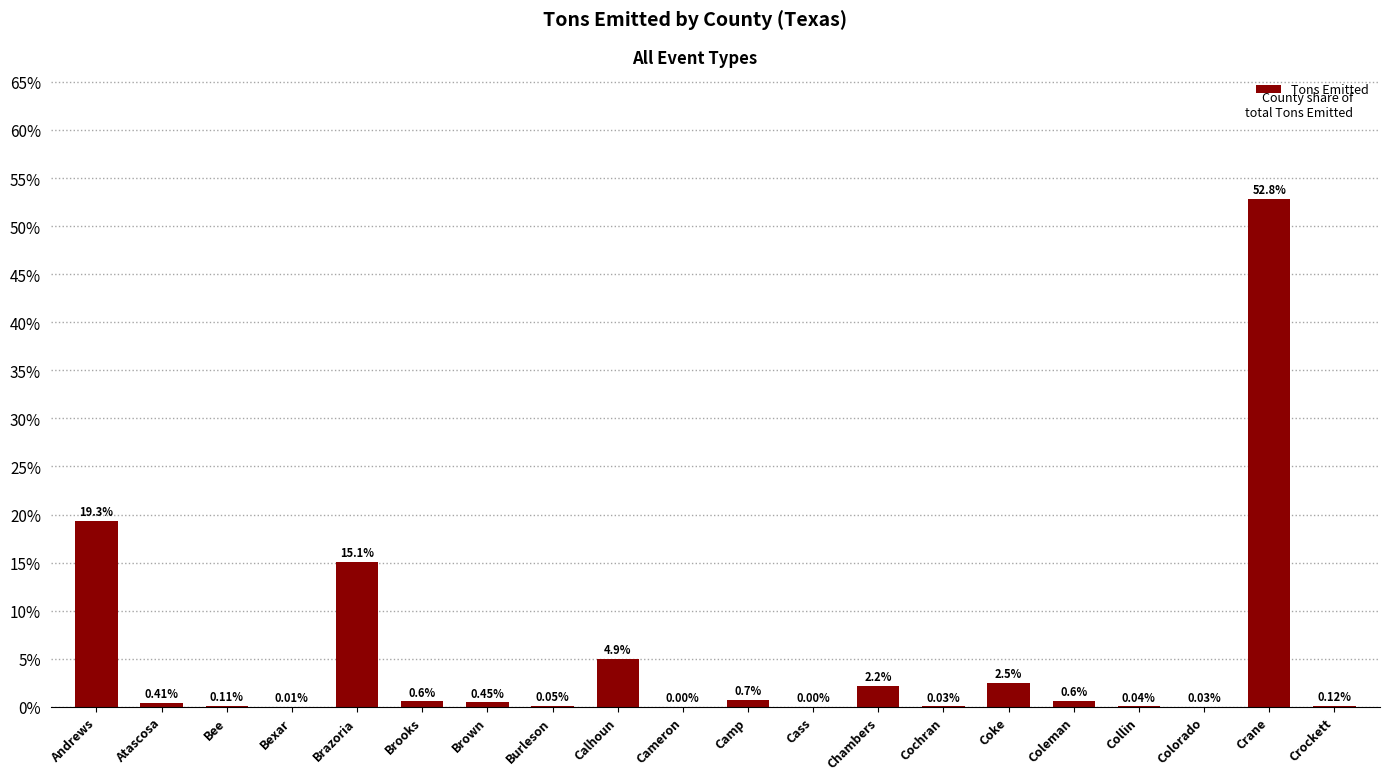

Where is the data nearest to the value 26?

Andrews